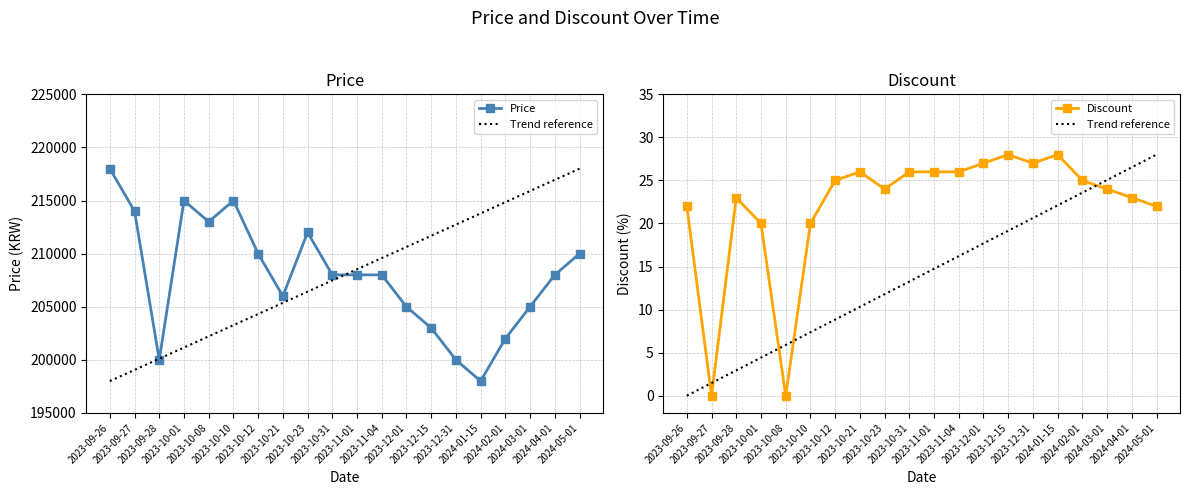

What is the label of the 17th point from the right?

2023-10-01